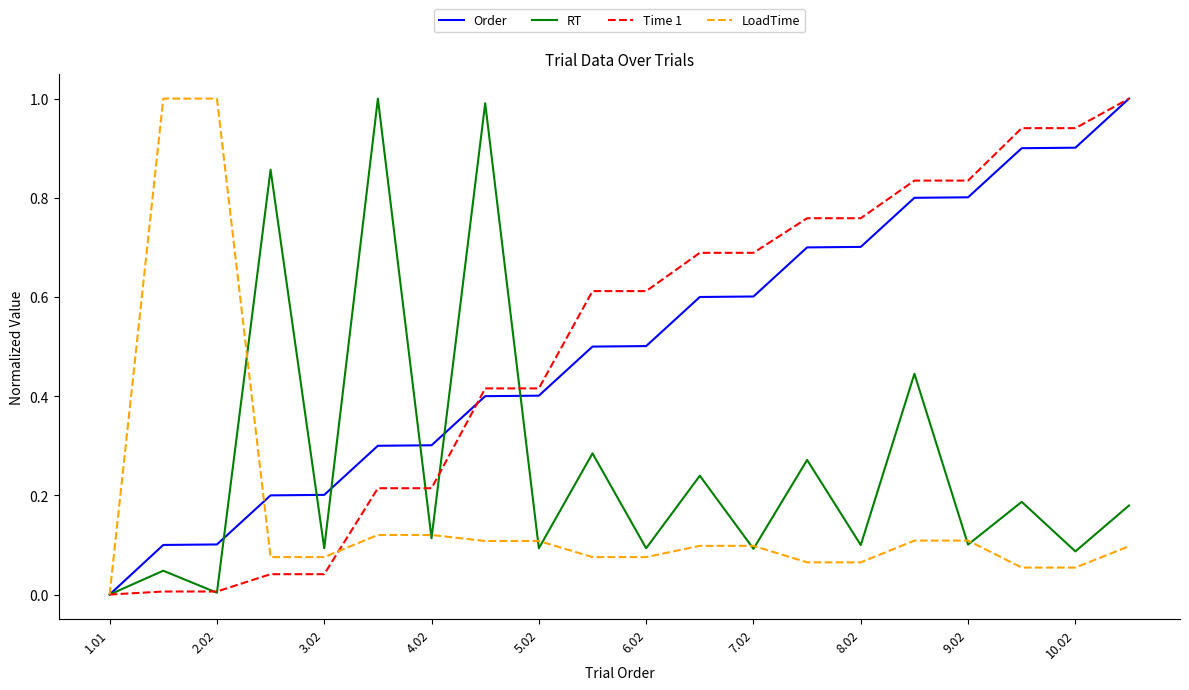

How many lines are shown in the chart?

4